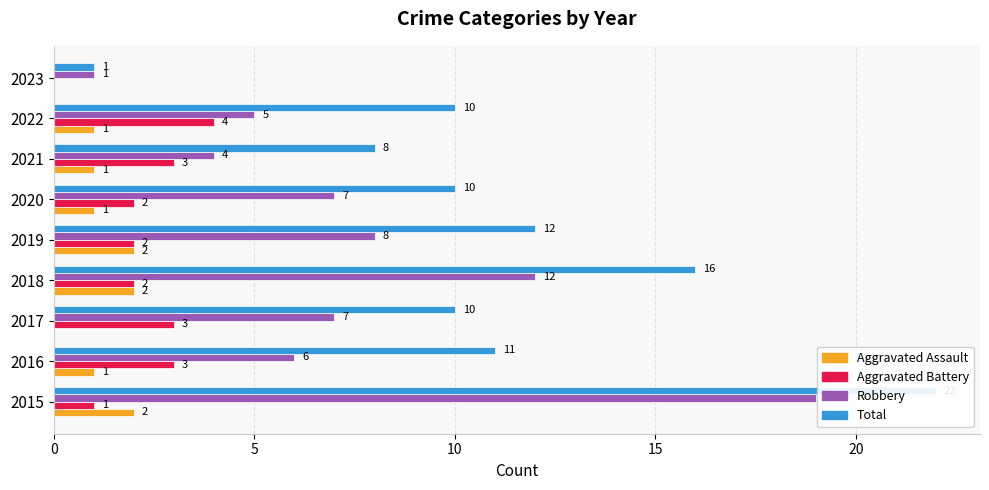

Between 2017 and 2020, which is larger?

2020